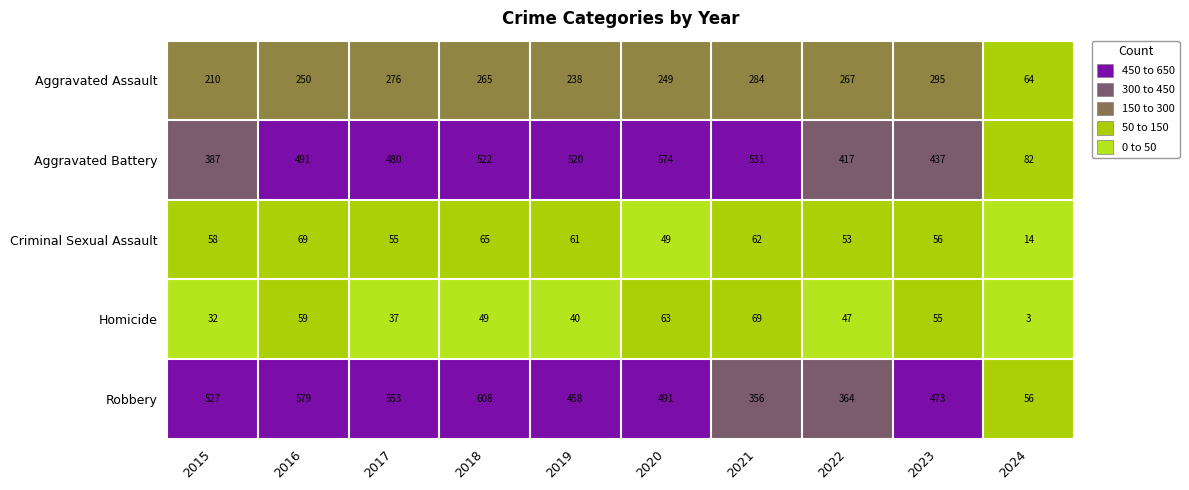

At which label does Homicide first exceed 49?

2016